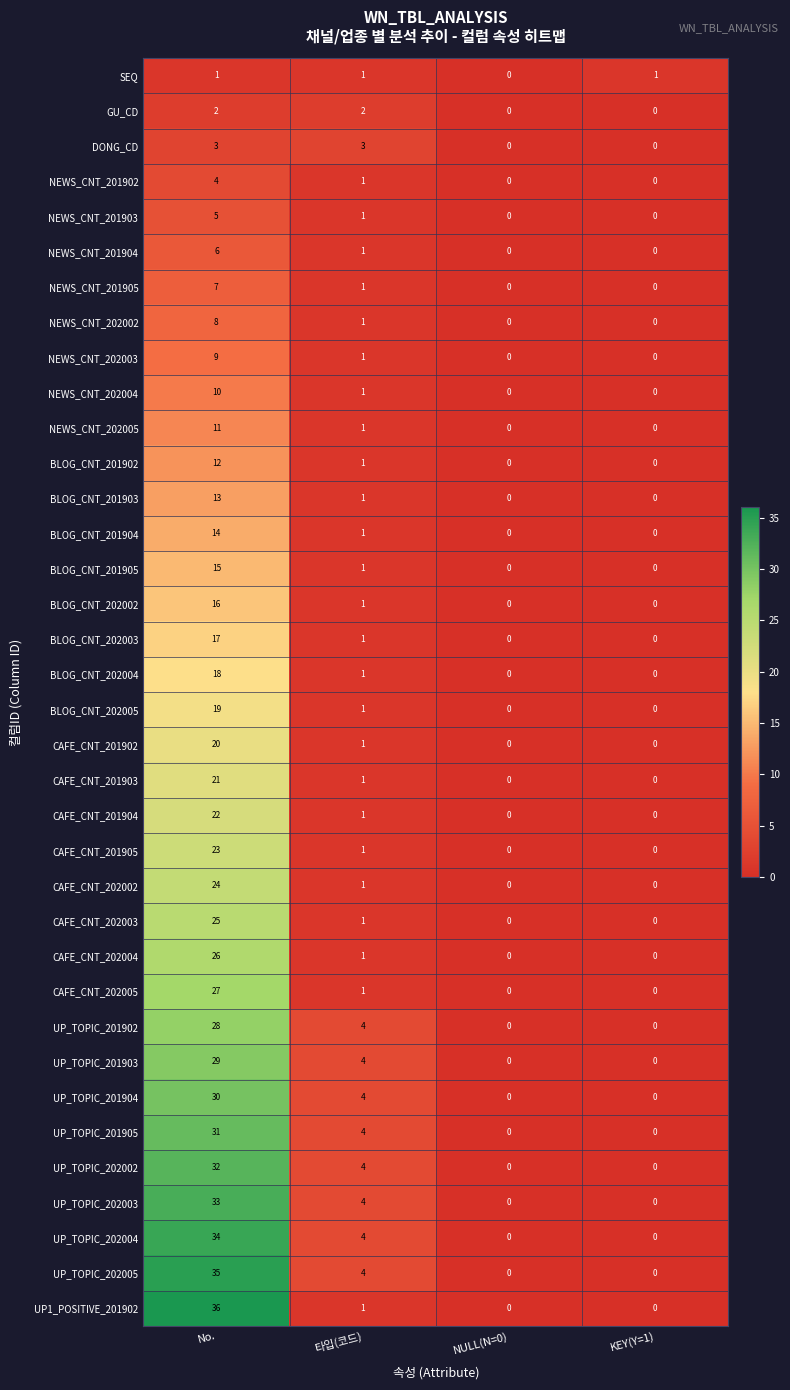

True or false: CAFE_CNT_202003 has a value of 0 at NULL(N=0).

True